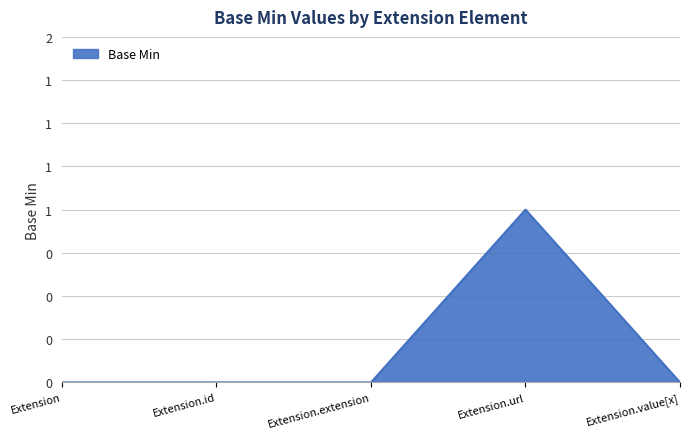

Does the chart display data point markers on the line(s)?

No